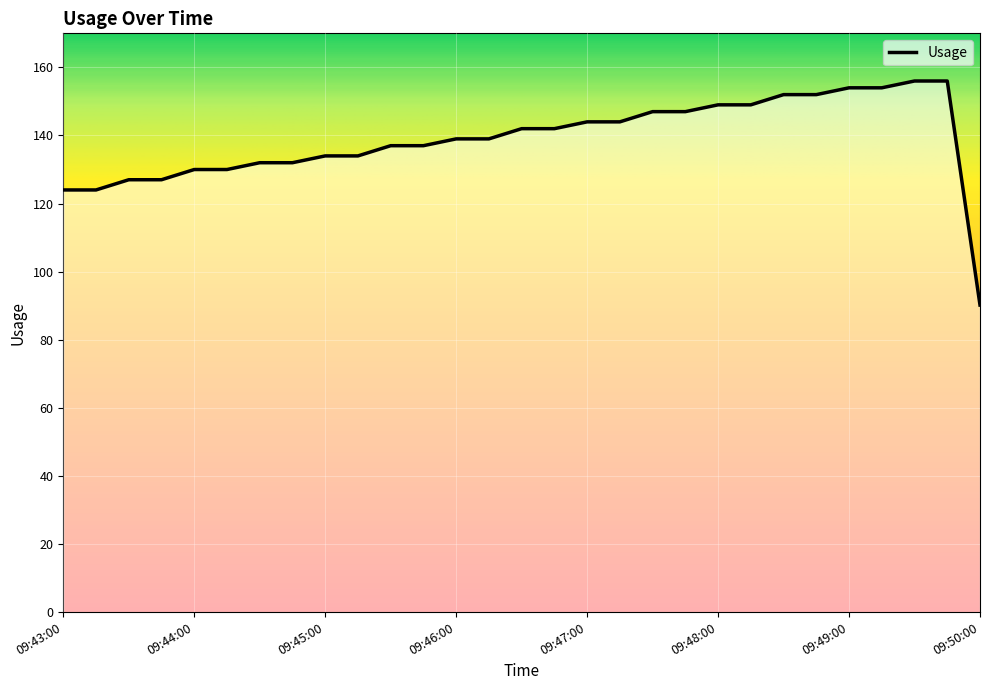

What is the greatest value displayed?

156.0